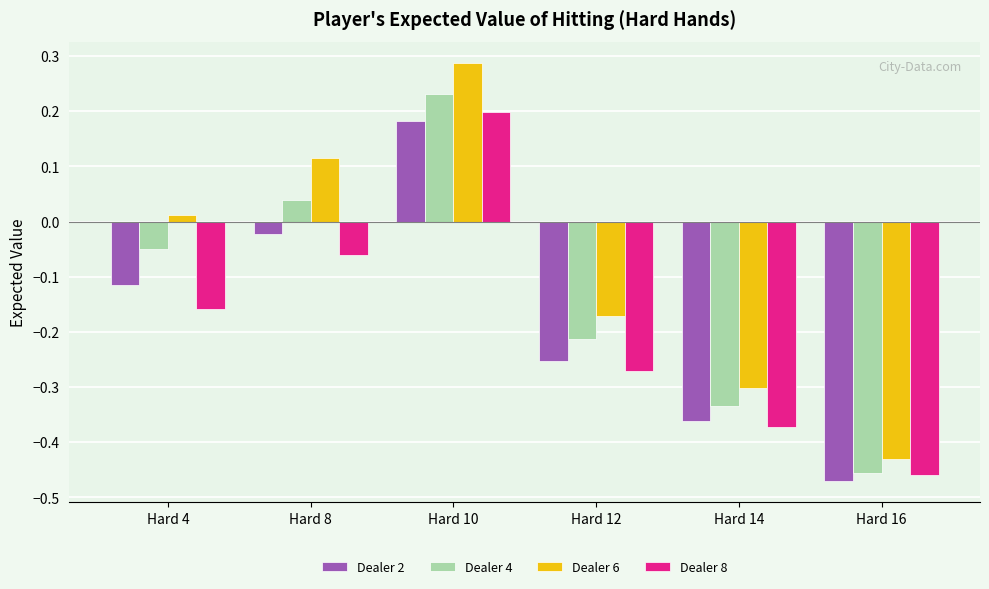

At which label does Dealer 4 first exceed 0?

Hard 8